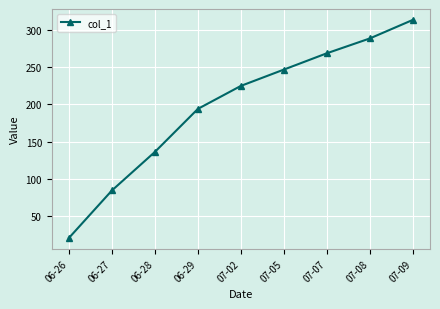

How many series are shown in this chart?

1